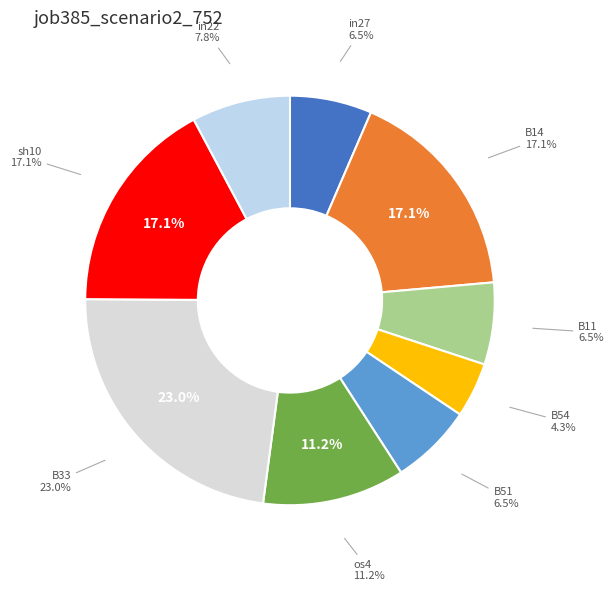

The B33 slice represents 36% of the pie. True or false?

False